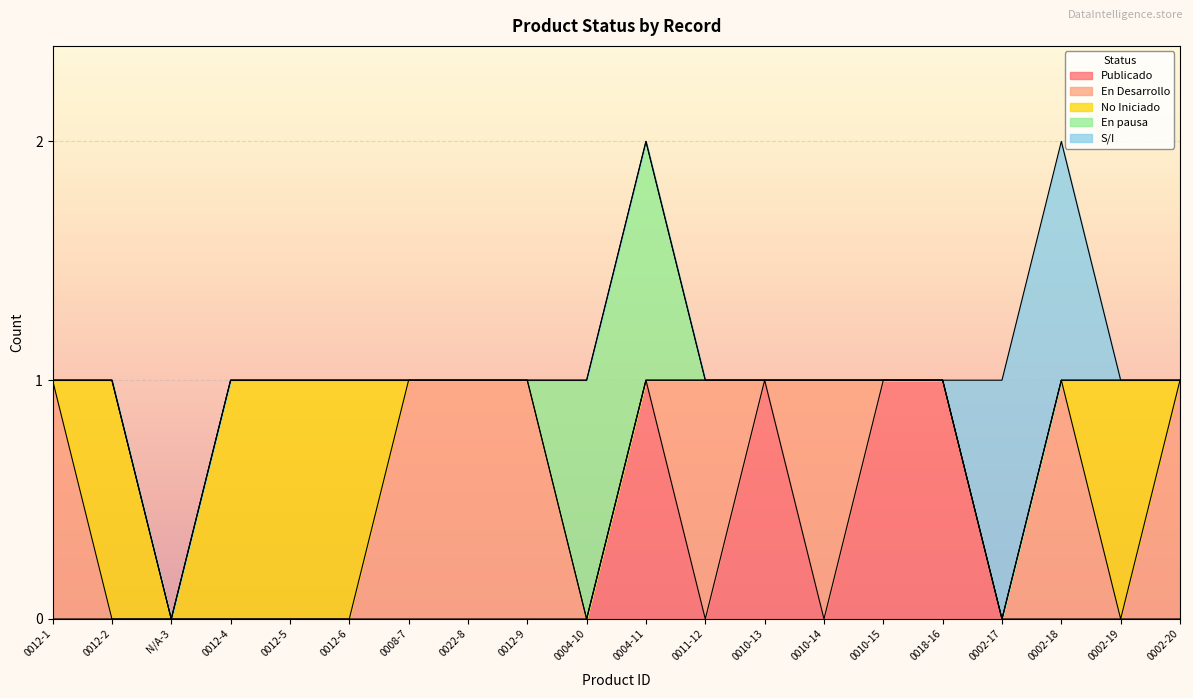

Which series has the widest spread of values?

Publicado